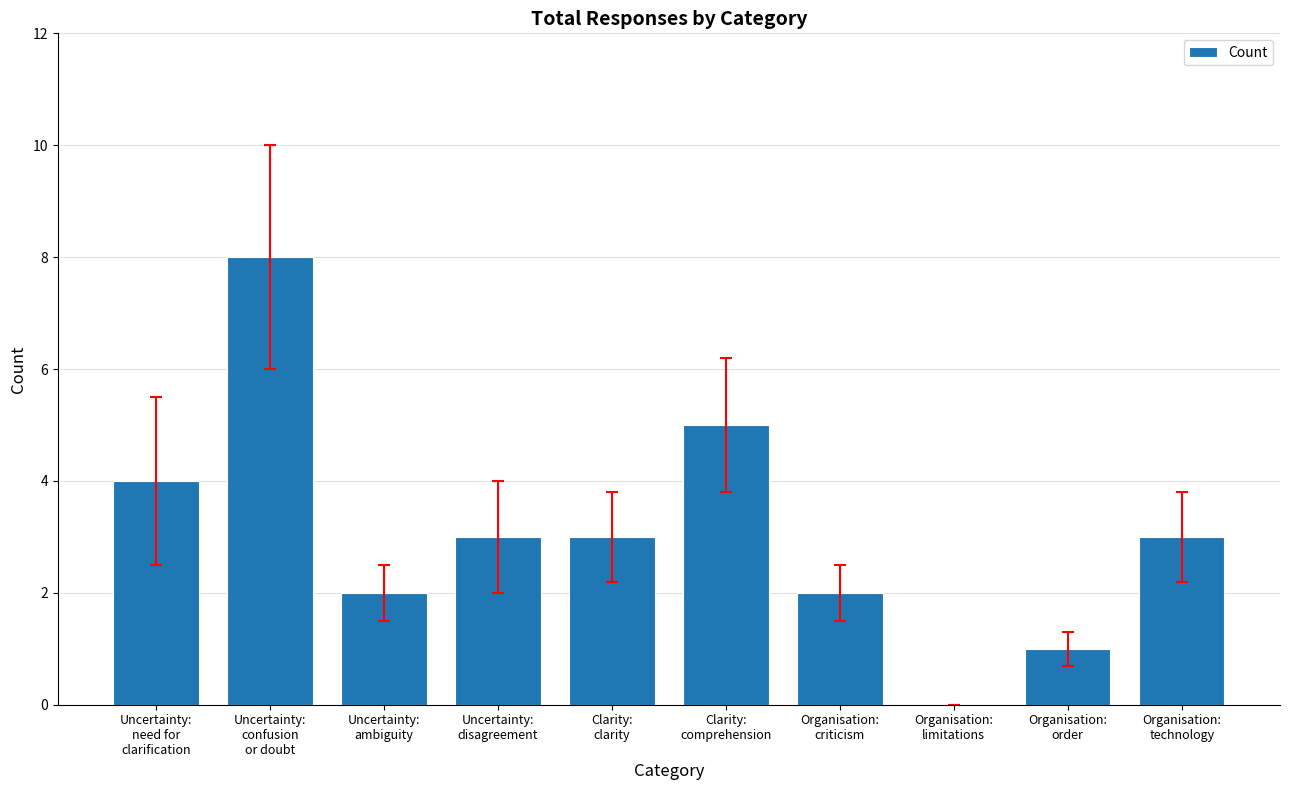

How many values are between 2 and 4?

6